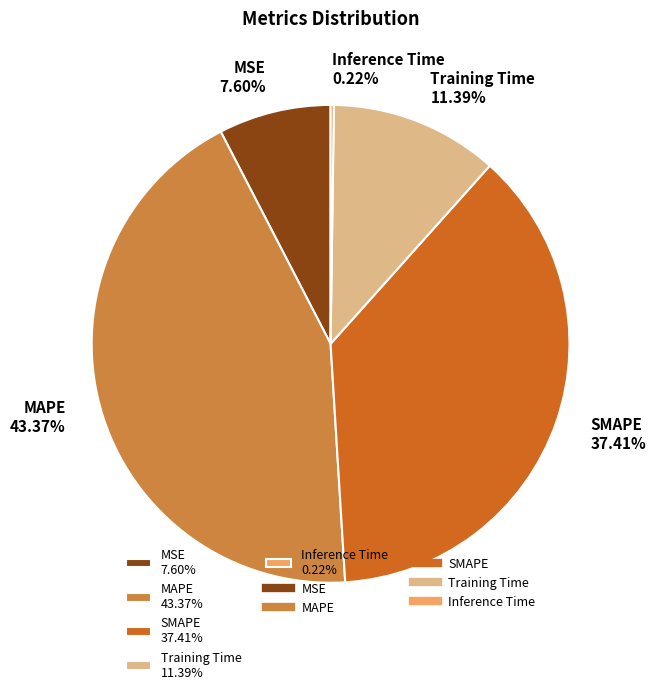

Is there any slice that represents more than half of the pie?

No